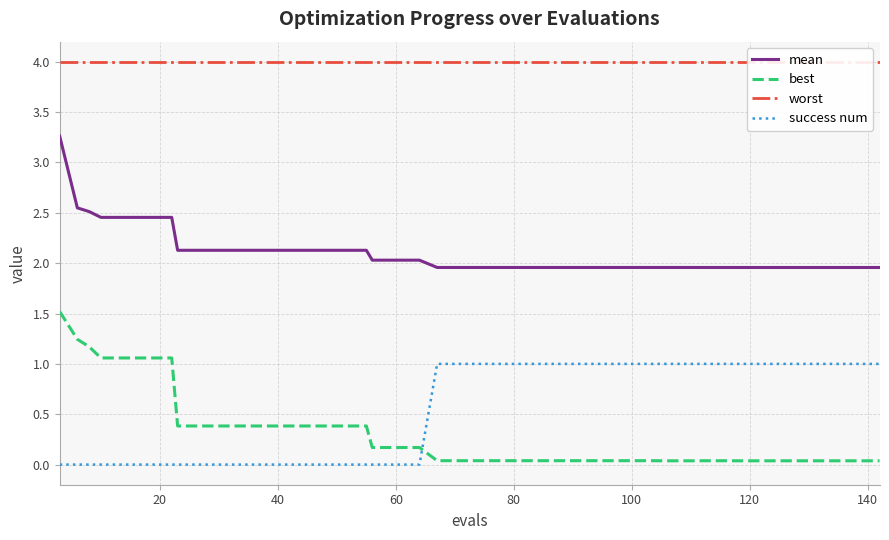

Is this an area chart (filled region under the line)?

No